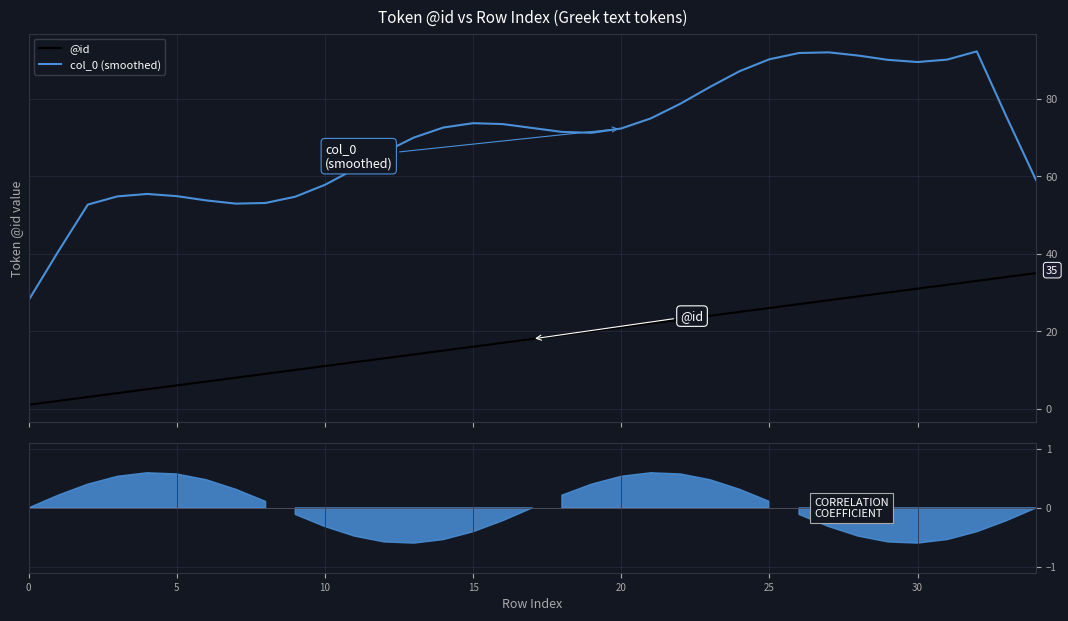

True or false: @id and col_0 (smoothed) intersect in this chart.

False